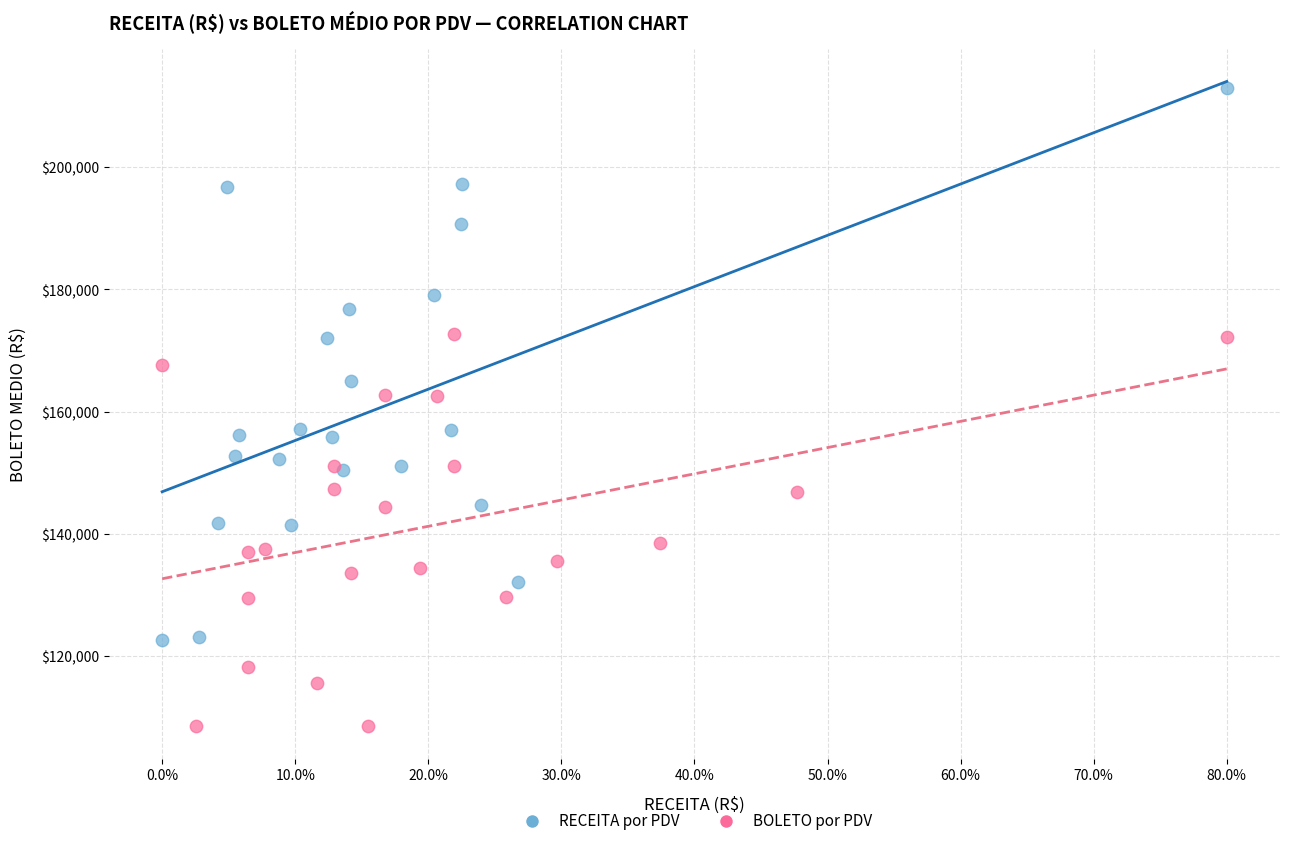

Which series contains the lowest Y value?

BOLETO por PDV